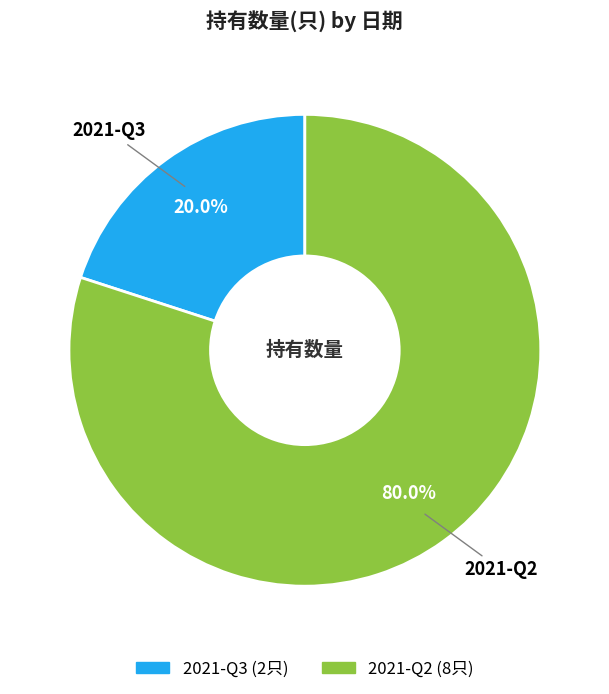

To the nearest percent, what is the difference between the largest and smallest slice percentages?

60%